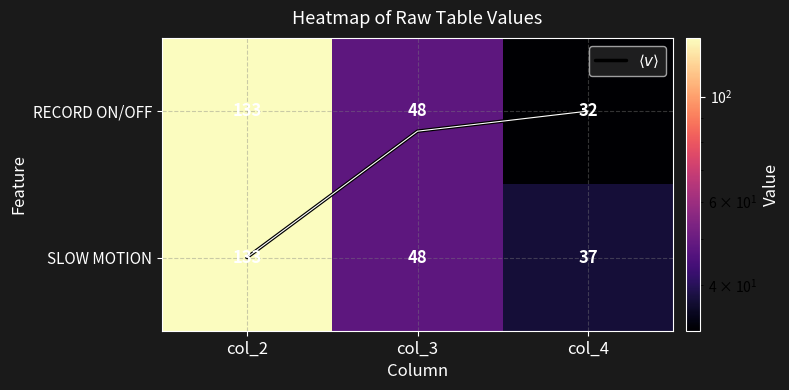

The SLOW MOTION series shows 133.0 at col_2. True or false?

True